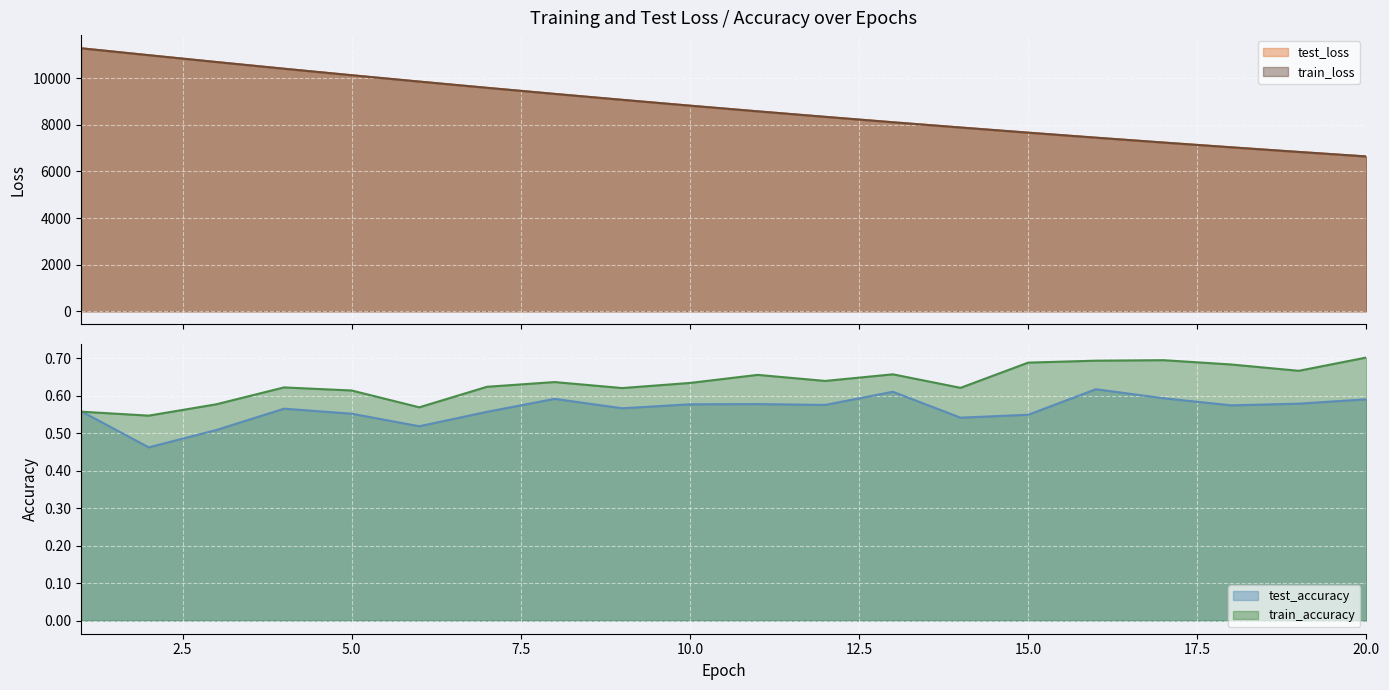

What is the difference between the second highest and minimum values in the test_accuracy series?

0.1